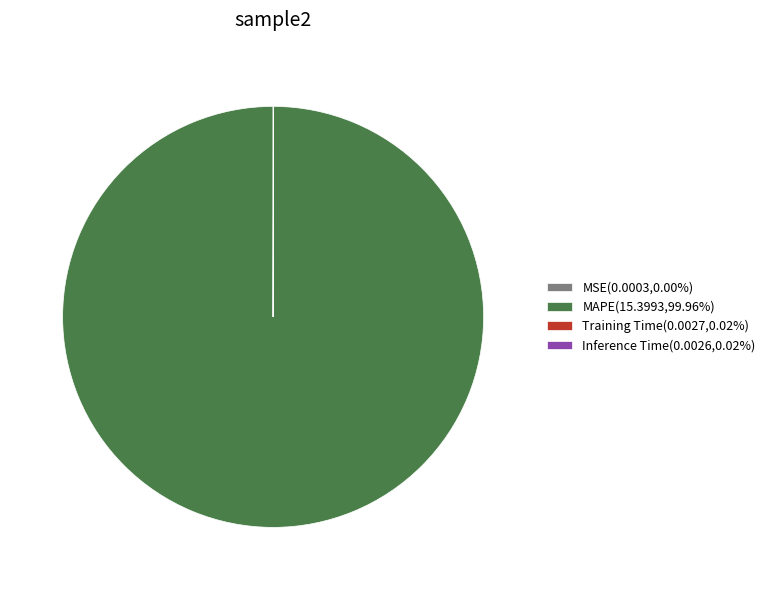

Is there a majority slice in this chart?

Yes